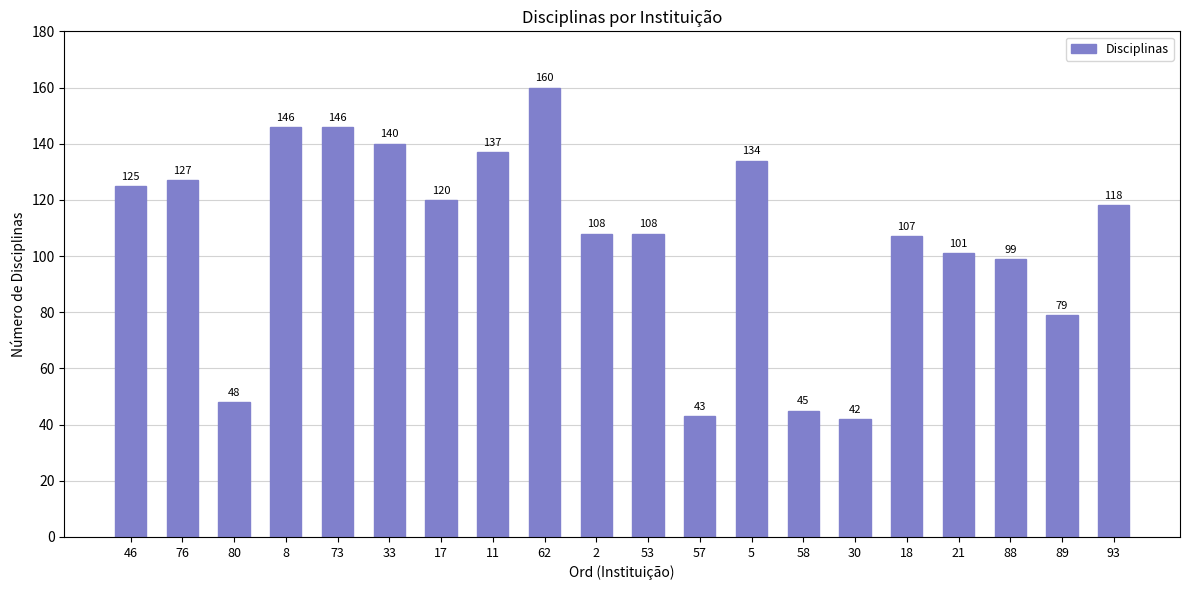

Reading left to right, transcribe all the data shown in this chart.

46=125	76=127	80=48	8=146	73=146	33=140	17=120	11=137	62=160	2=108	53=108	57=43	5=134	58=45	30=42	18=107	21=101	88=99	89=79	93=118